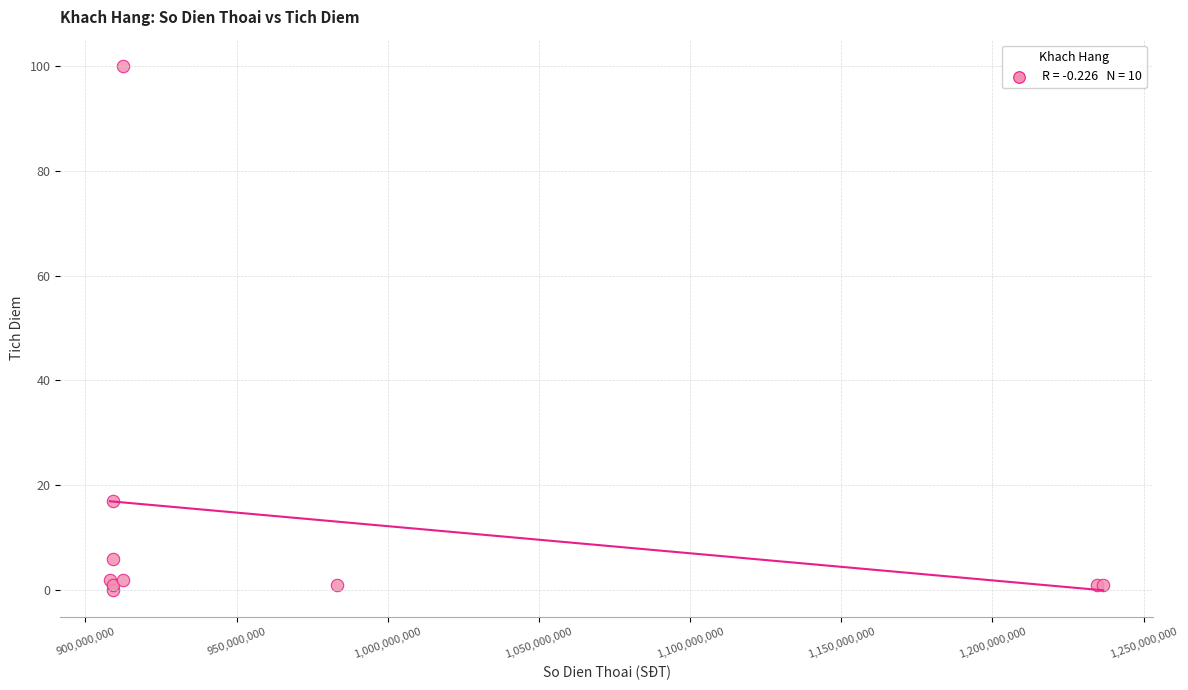

What Y value in the scatter plot is closest to 50?

17